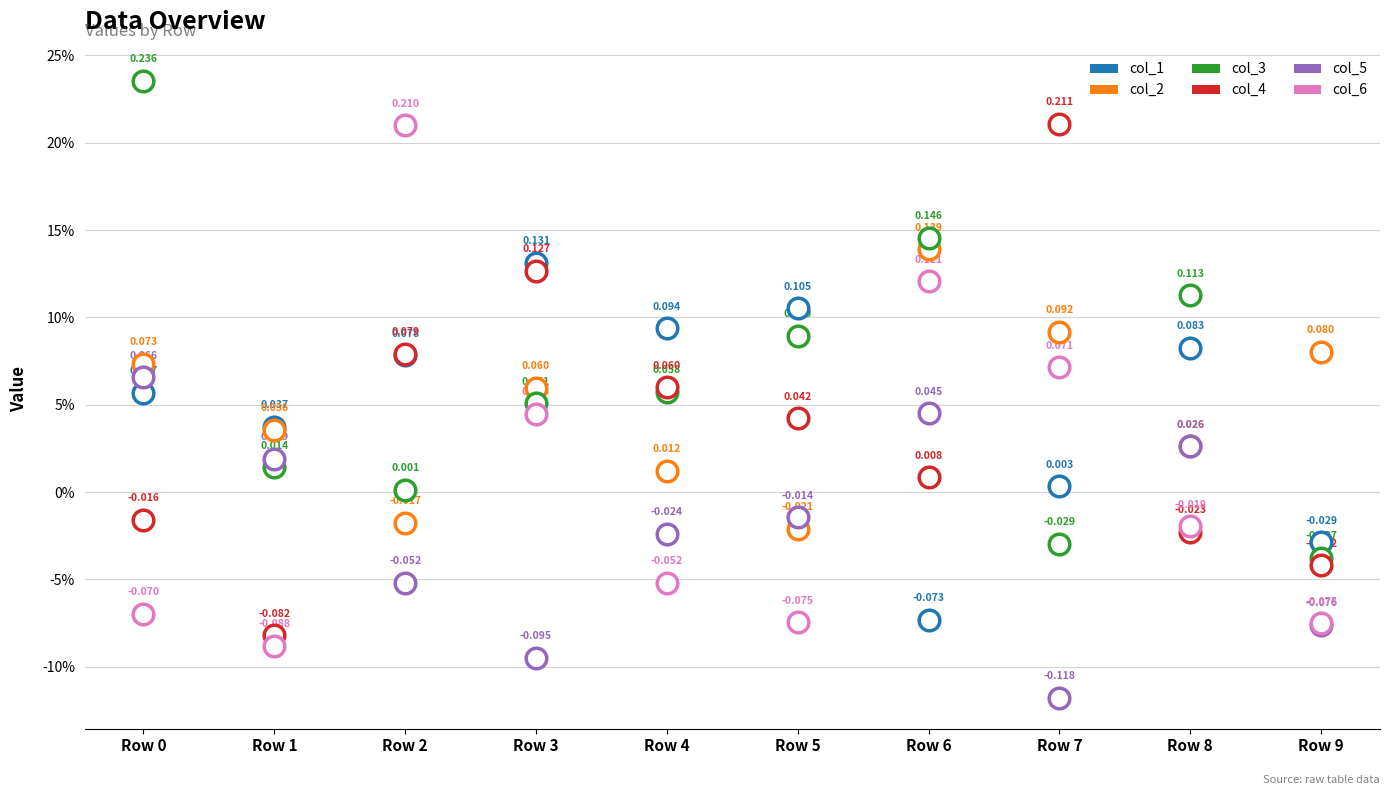

Which series has the widest spread of Y values?

col_6